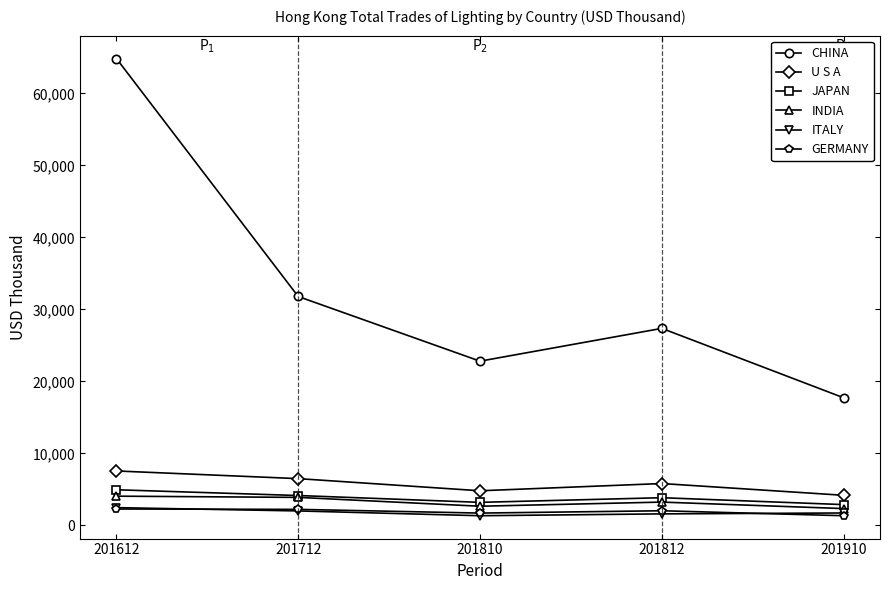

What are all the series names shown in the legend?

CHINA, U S A, JAPAN, INDIA, ITALY, GERMANY